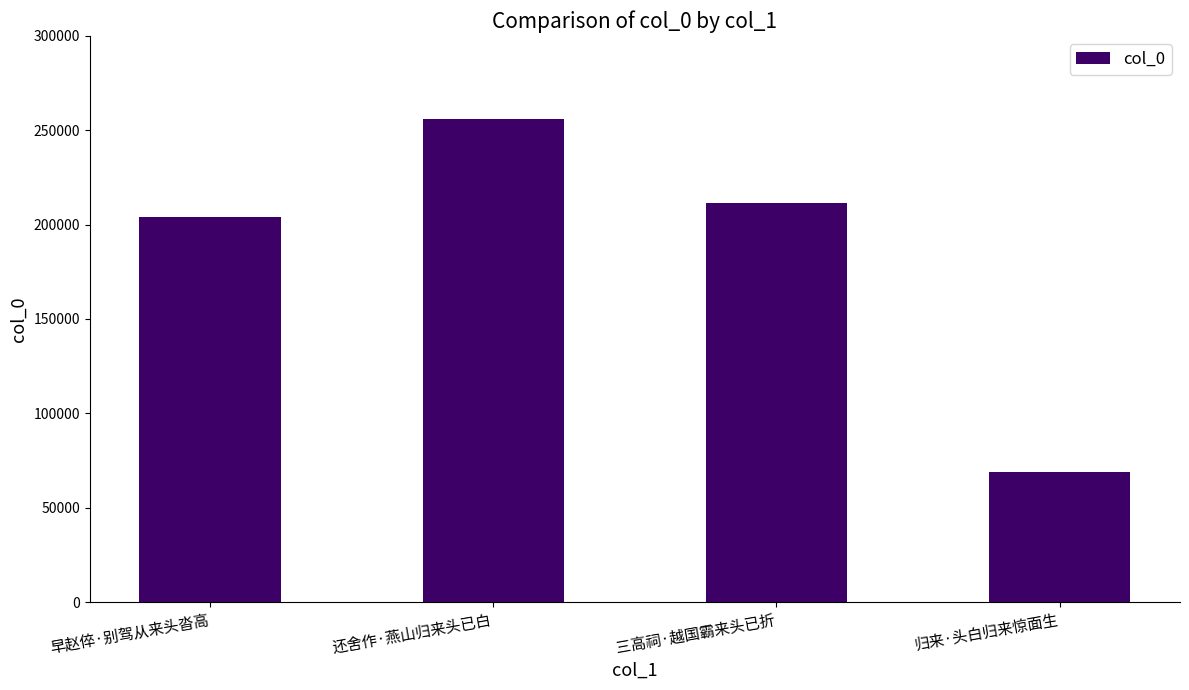

True or false: the data shows 289118 at 三高祠·越国霸来头已折.

False